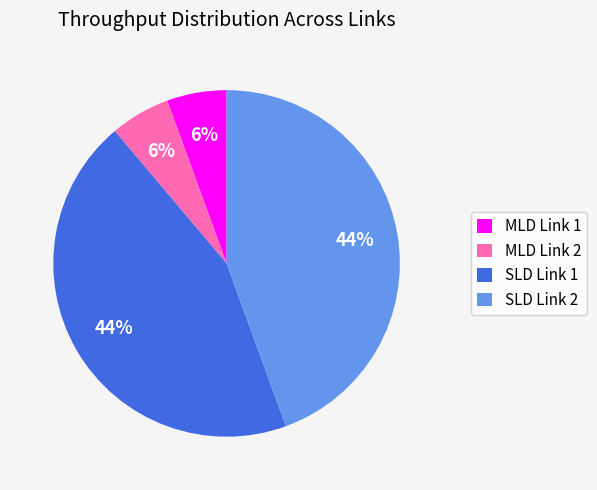

Does SLD Link 2 account for over 50% of the chart?

No